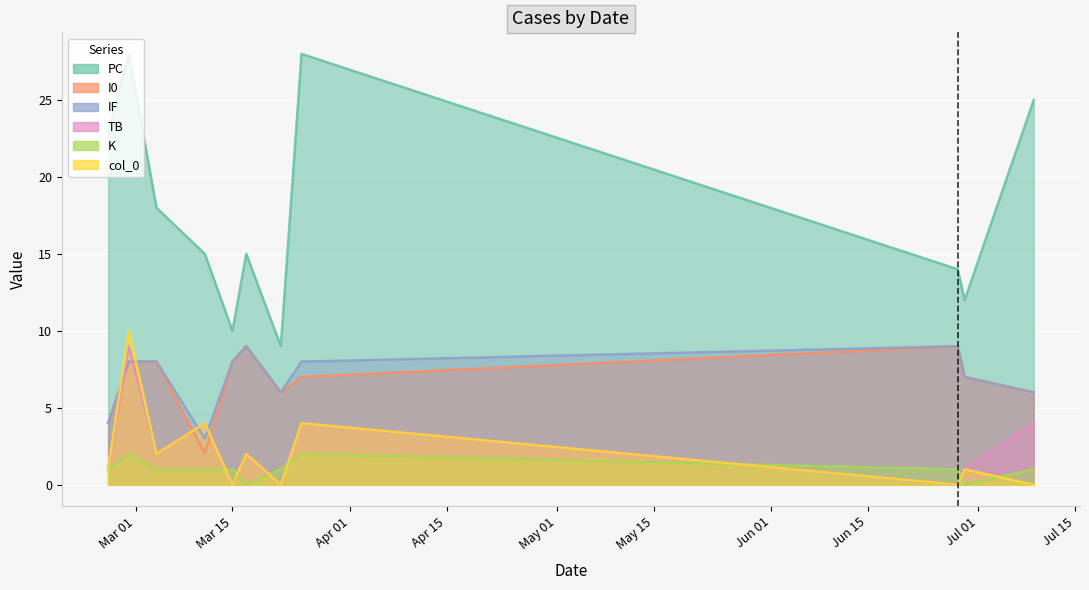

Which series has the widest spread of values?

PC